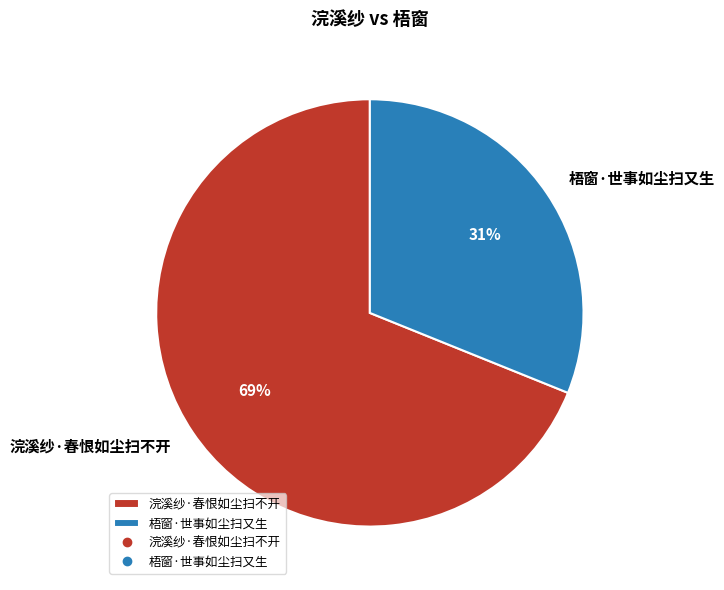

What is the largest slice in the pie chart?

浣溪纱·春恨如尘扫不开